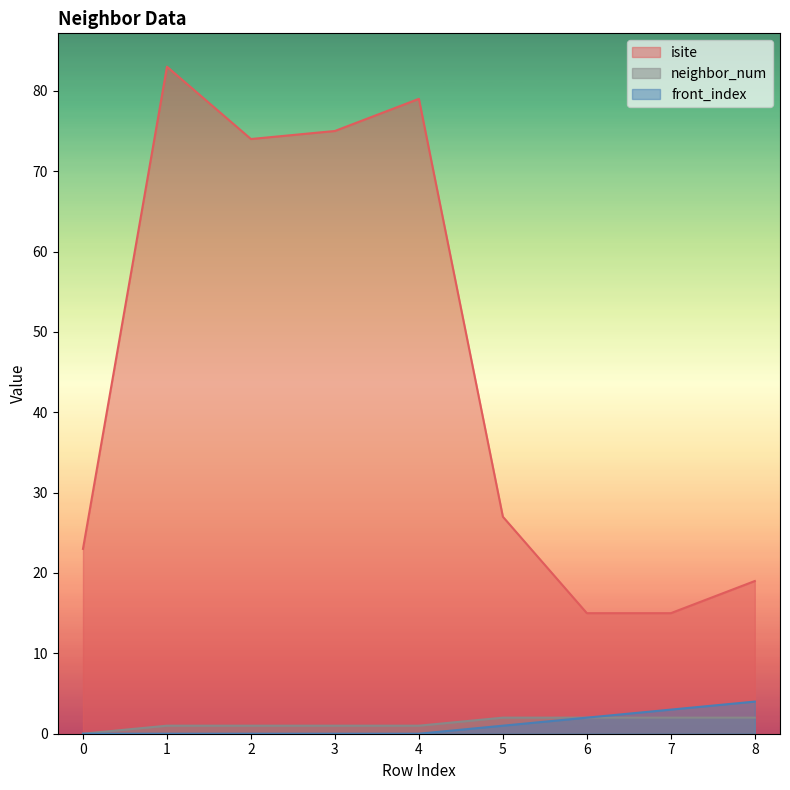

How many series are shown in this chart?

3